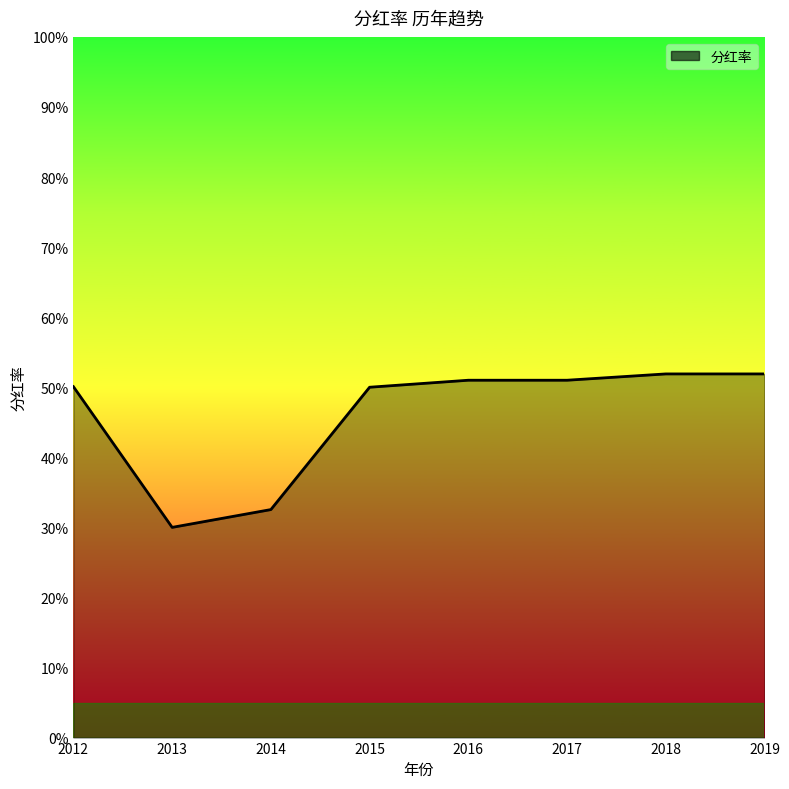

Is this an area chart (filled region under the line)?

Yes